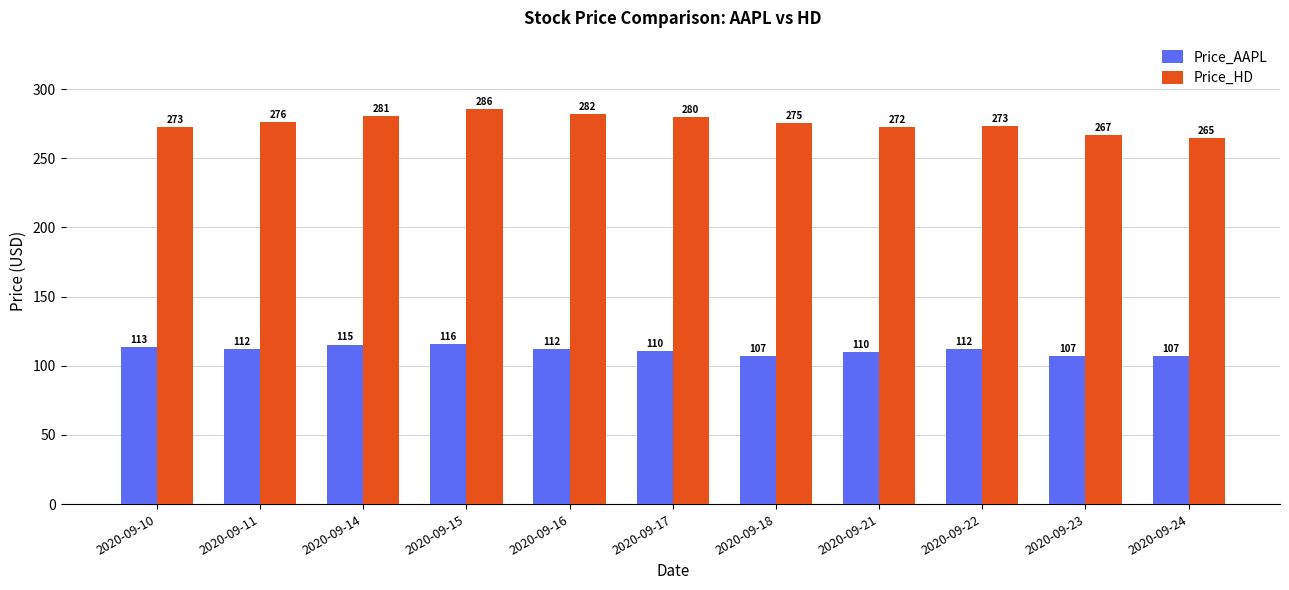

Between 2020-09-15 and 2020-09-22, which series saw the biggest shift?

Price_HD